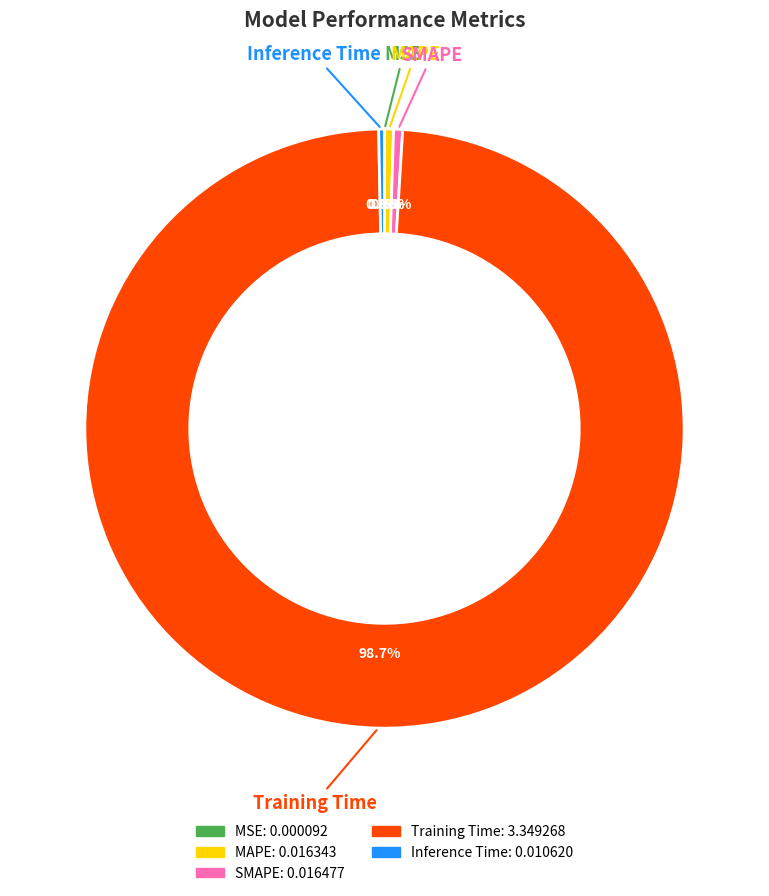

What percentage is NOT represented by Inference Time?

99.7%